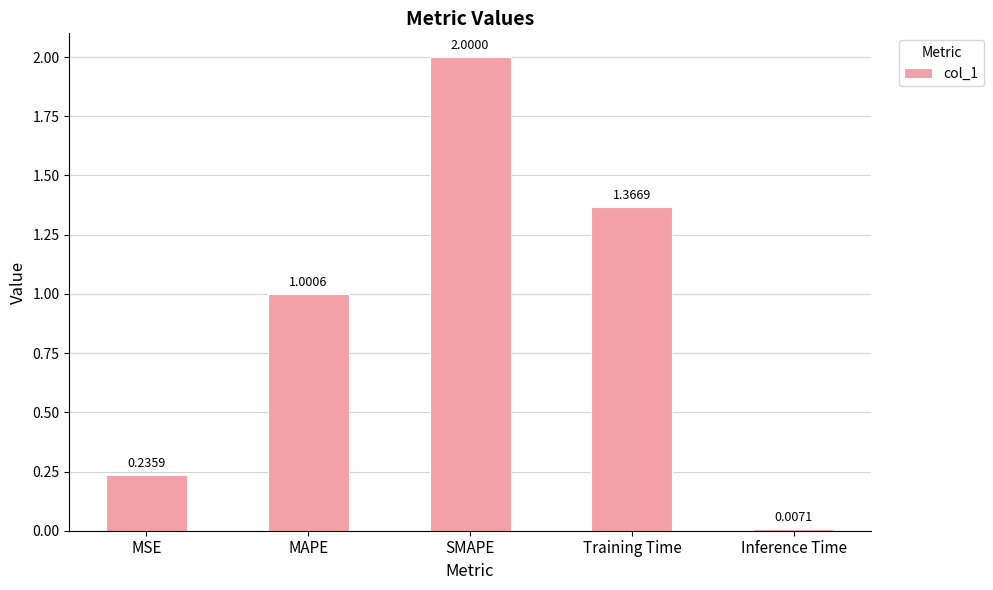

What is the label of the 3rd bar from the right?

SMAPE